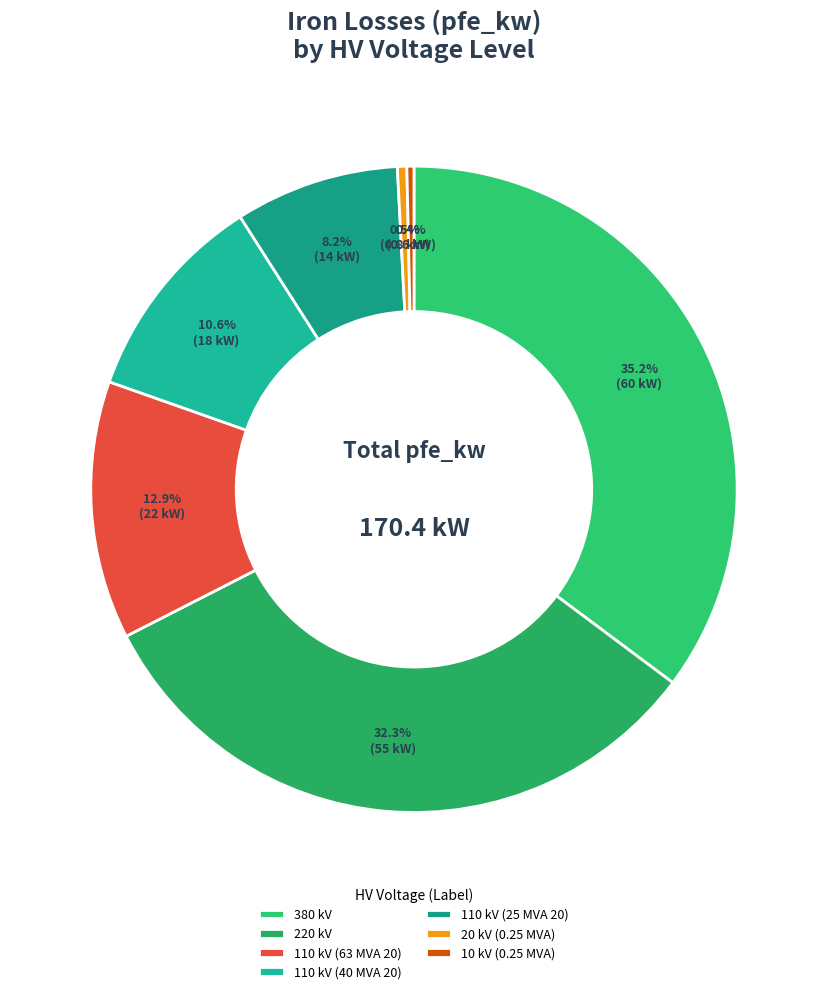

Does 110 kV (63 MVA 20) account for over 50% of the chart?

No